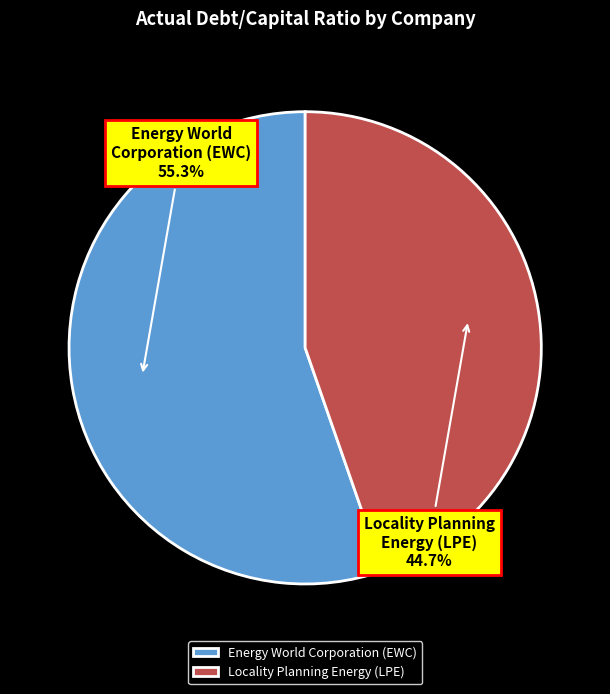

To the nearest percent, what is the average slice percentage?

50%